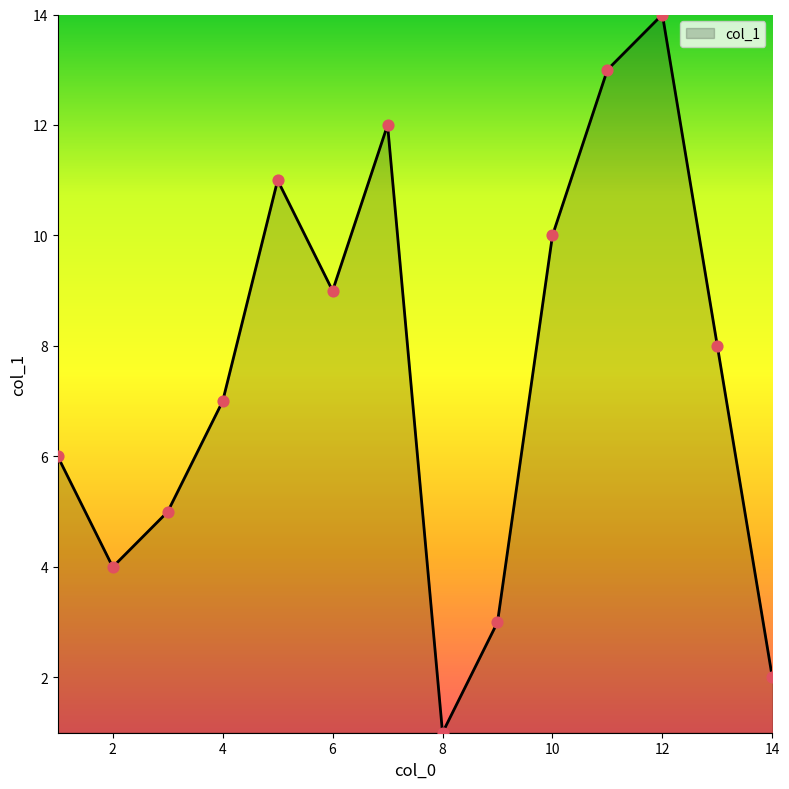

What is the difference between the maximum and minimum values?

13